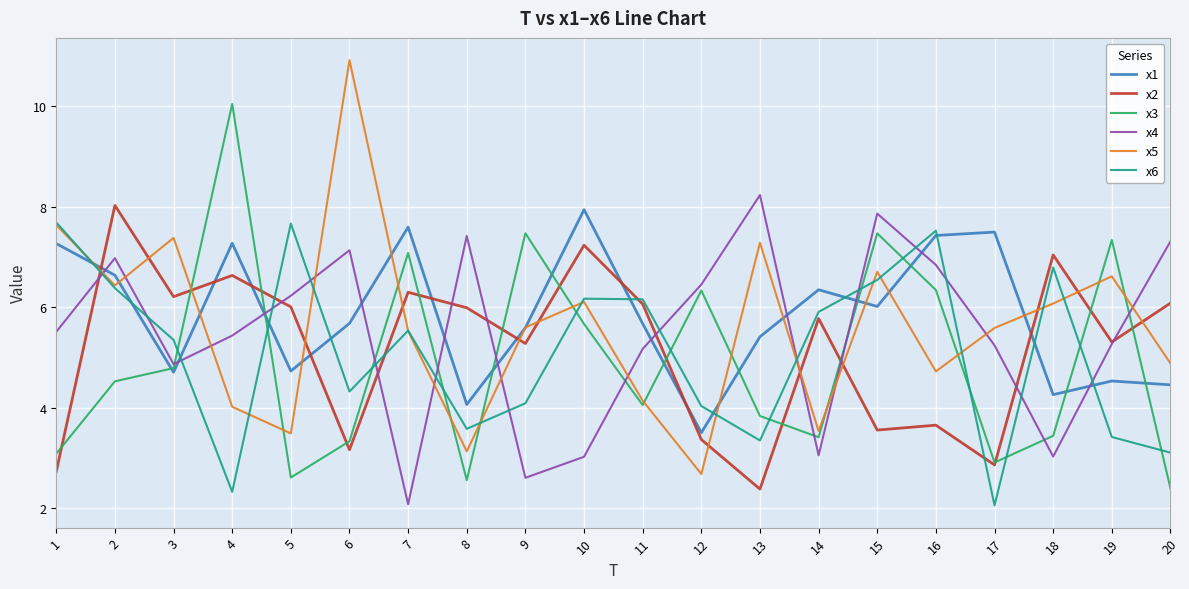

How many times do x1 and x3 cross each other?

10